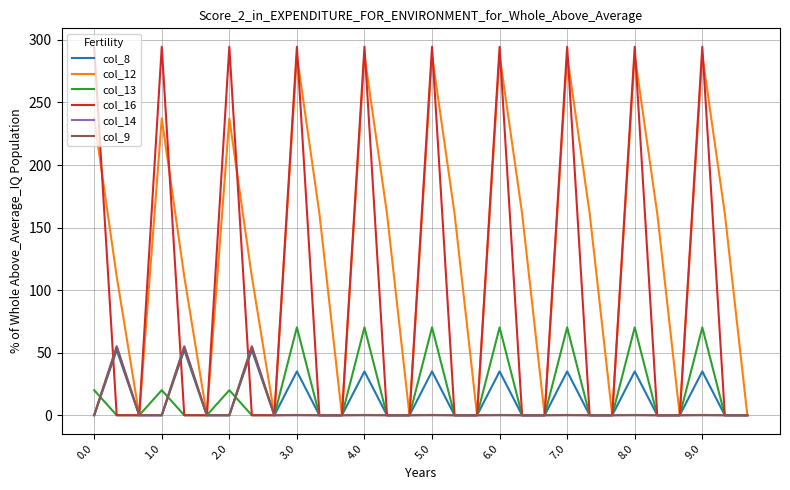

What is the maximum value for col_8?

52.1